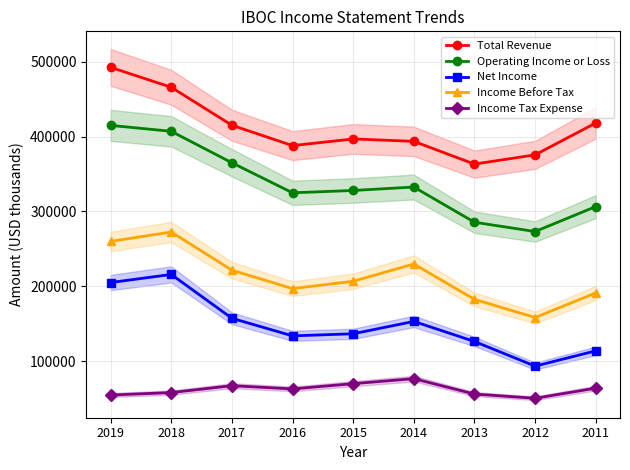

What is the sum of all Total Revenue values?

3708500